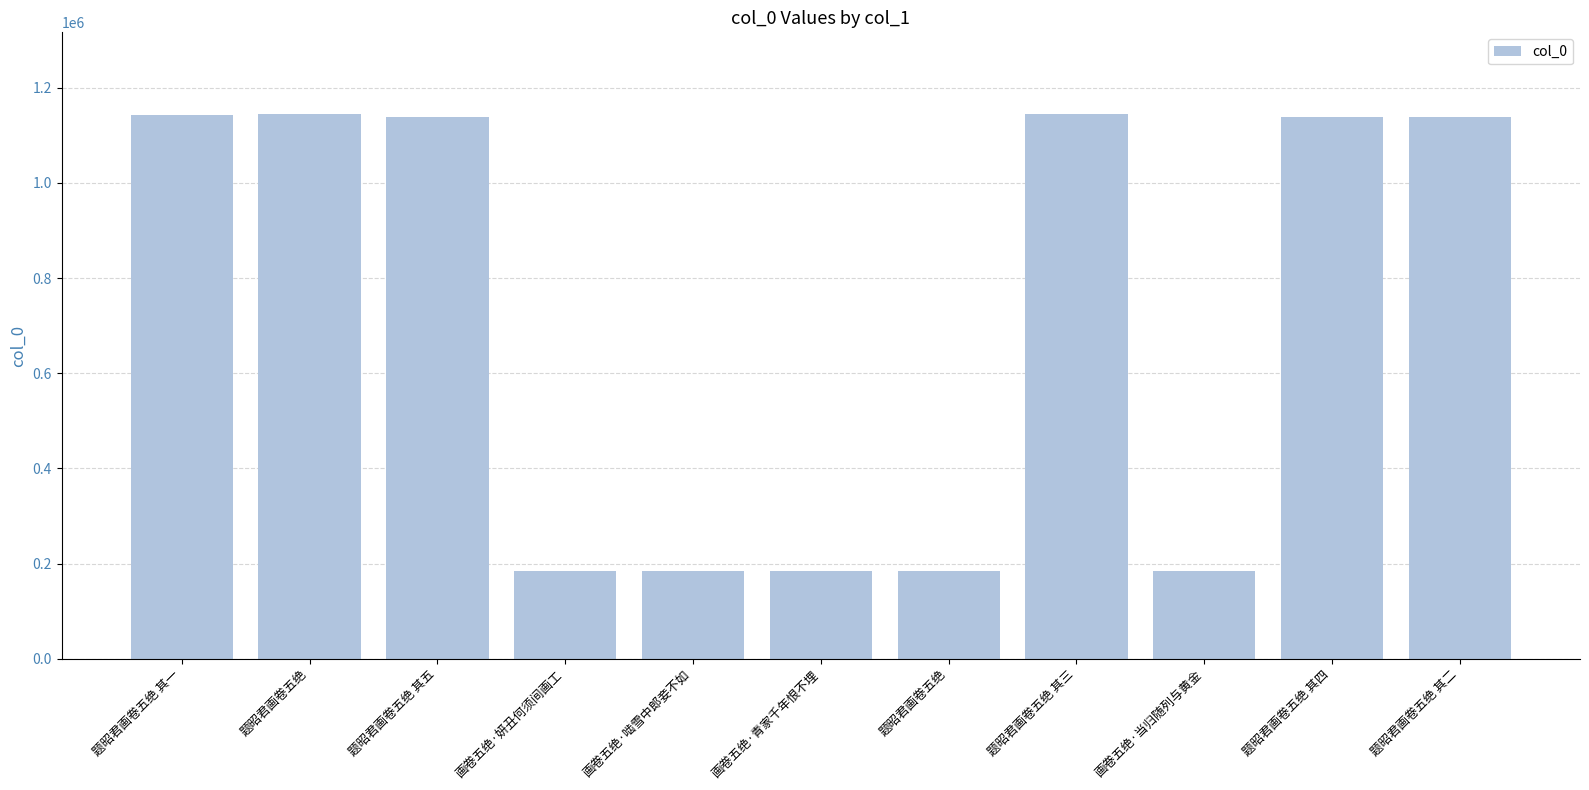

How many data points does each series have?

11